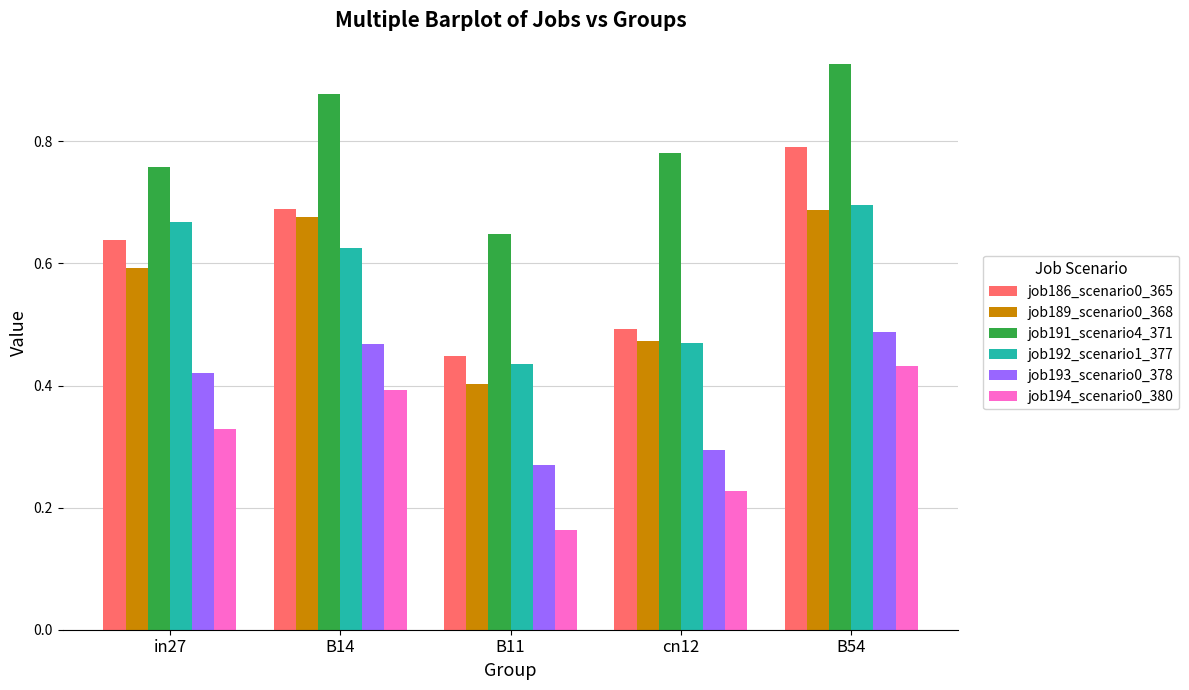

What position from the left is cn12?

4